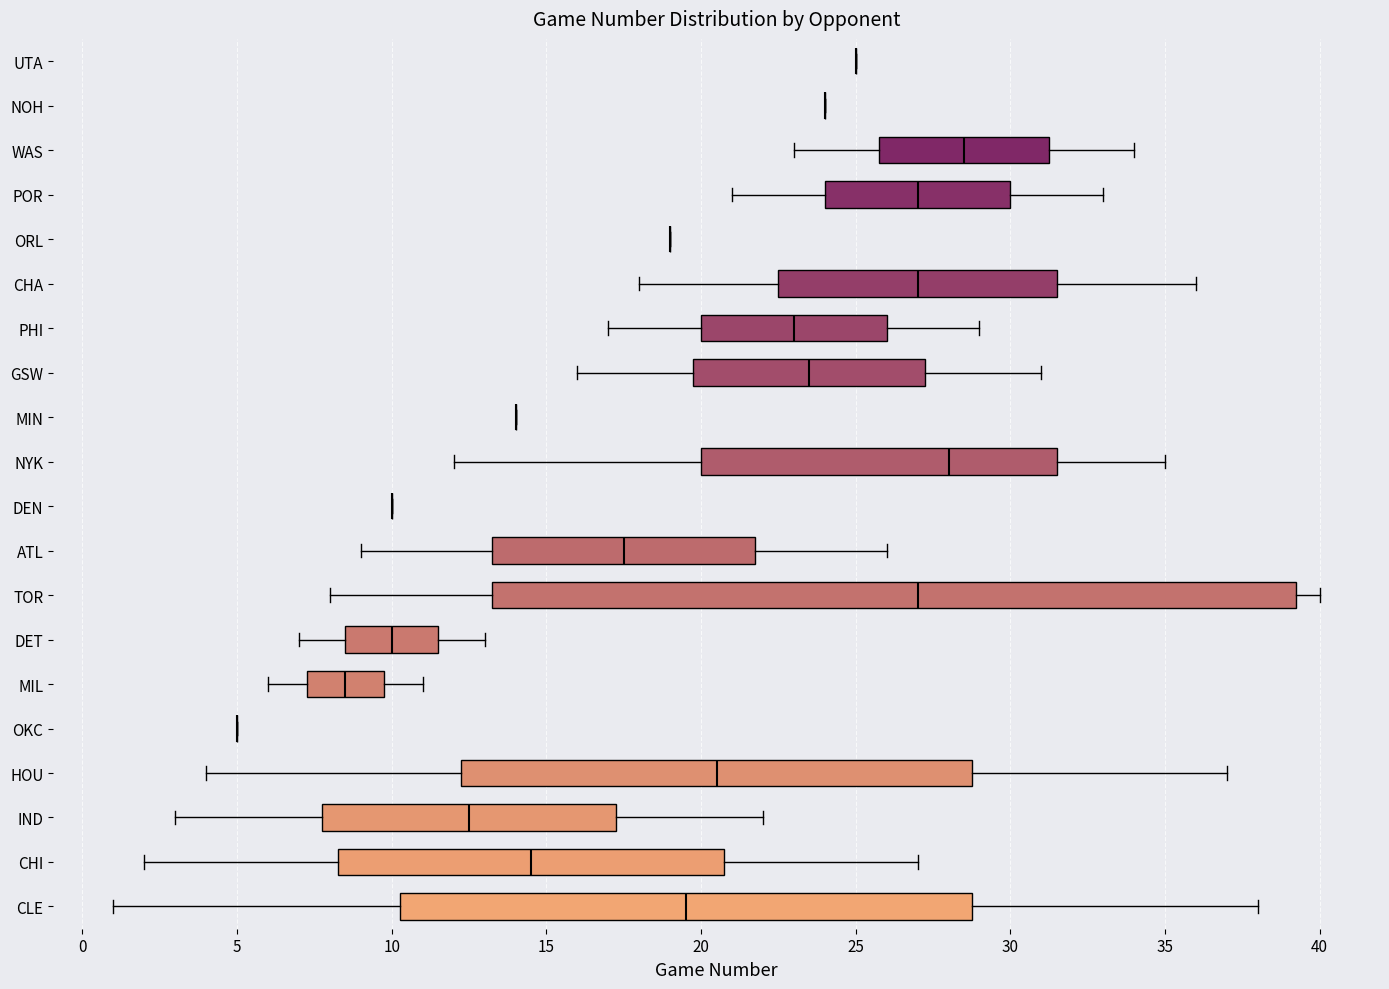

Reading bottom to top, read every box against the x-axis: the position of its median line, the range the box covers, and the ends of its whiskers. The values are not printed on the chart, so give them approximately, as read against the axis.

CLE: median 19.5, box 10.5 to 29.0, whiskers 1.0 to 38.0
CHI: median 14.5, box 8.5 to 21.0, whiskers 2.0 to 27.0
IND: median 12.5, box 8.0 to 17.5, whiskers 3.0 to 22.0
HOU: median 20.5, box 12.5 to 29.0, whiskers 4.0 to 37.0
OKC: box collapsed to a line at 5.0, whiskers 5.0 to 5.0
MIL: median 8.5, box 7.5 to 10.0, whiskers 6.0 to 11.0
DET: median 10.0, box 8.5 to 11.5, whiskers 7.0 to 13.0
TOR: median 27.0, box 13.5 to 39.5, whiskers 8.0 to 40.0
ATL: median 17.5, box 13.5 to 22.0, whiskers 9.0 to 26.0
DEN: box collapsed to a line at 10.0, whiskers 10.0 to 10.0
NYK: median 28.0, box 20.0 to 31.5, whiskers 12.0 to 35.0
MIN: box collapsed to a line at 14.0, whiskers 14.0 to 14.0
GSW: median 23.5, box 20.0 to 27.5, whiskers 16.0 to 31.0
PHI: median 23.0, box 20.0 to 26.0, whiskers 17.0 to 29.0
CHA: median 27.0, box 22.5 to 31.5, whiskers 18.0 to 36.0
ORL: box collapsed to a line at 19.0, whiskers 19.0 to 19.0
POR: median 27.0, box 24.0 to 30.0, whiskers 21.0 to 33.0
WAS: median 28.5, box 26.0 to 31.5, whiskers 23.0 to 34.0
NOH: box collapsed to a line at 24.0, whiskers 24.0 to 24.0
UTA: box collapsed to a line at 25.0, whiskers 25.0 to 25.0